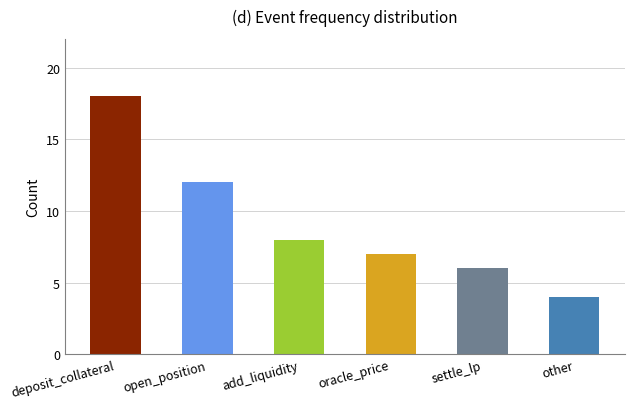

What position from the right is deposit_collateral?

6